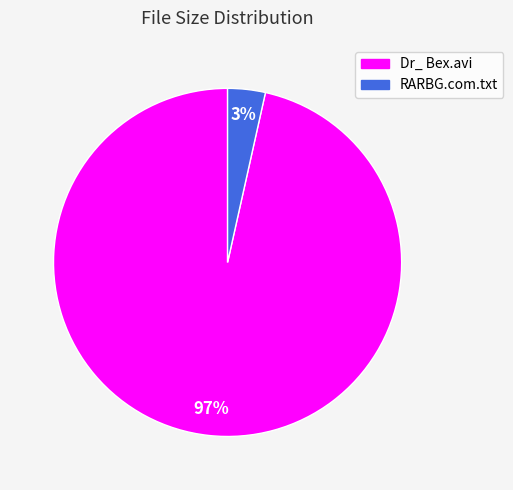

How many slices are in this pie chart?

2